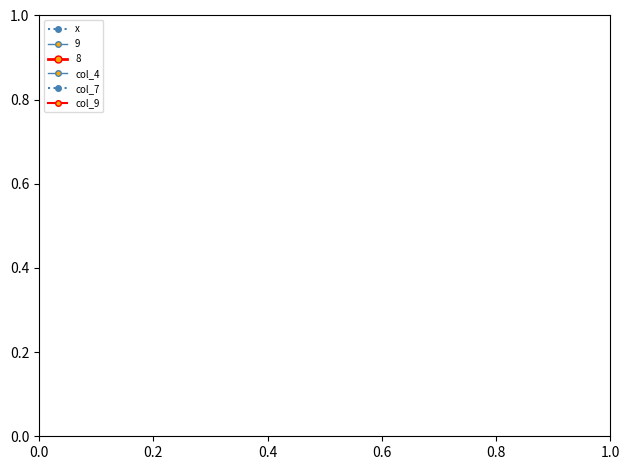

How many lines are shown in the chart?

6